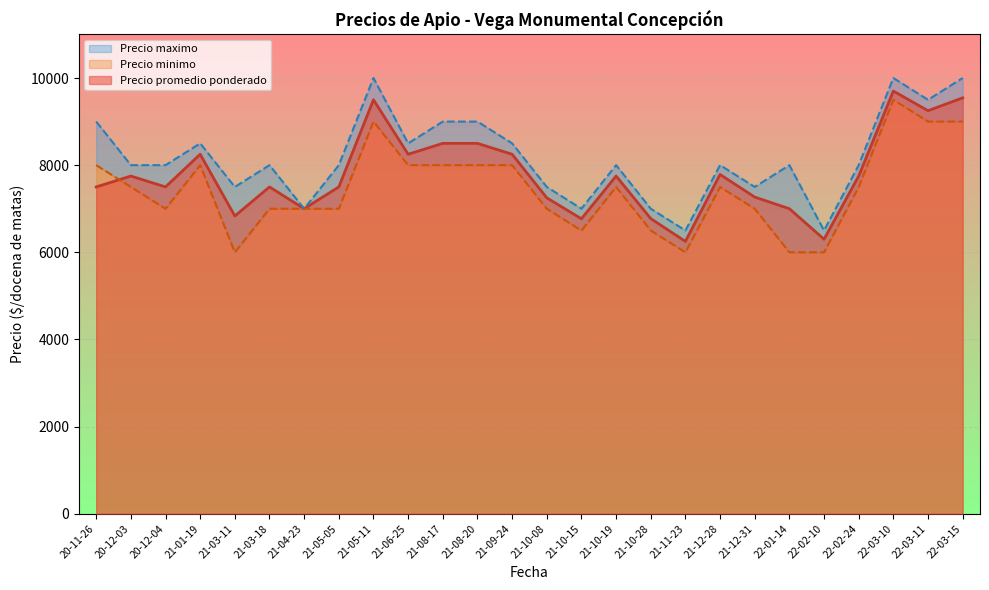

The value of Precio promedio ponderado at 21-03-18 is 10916. True or false?

False